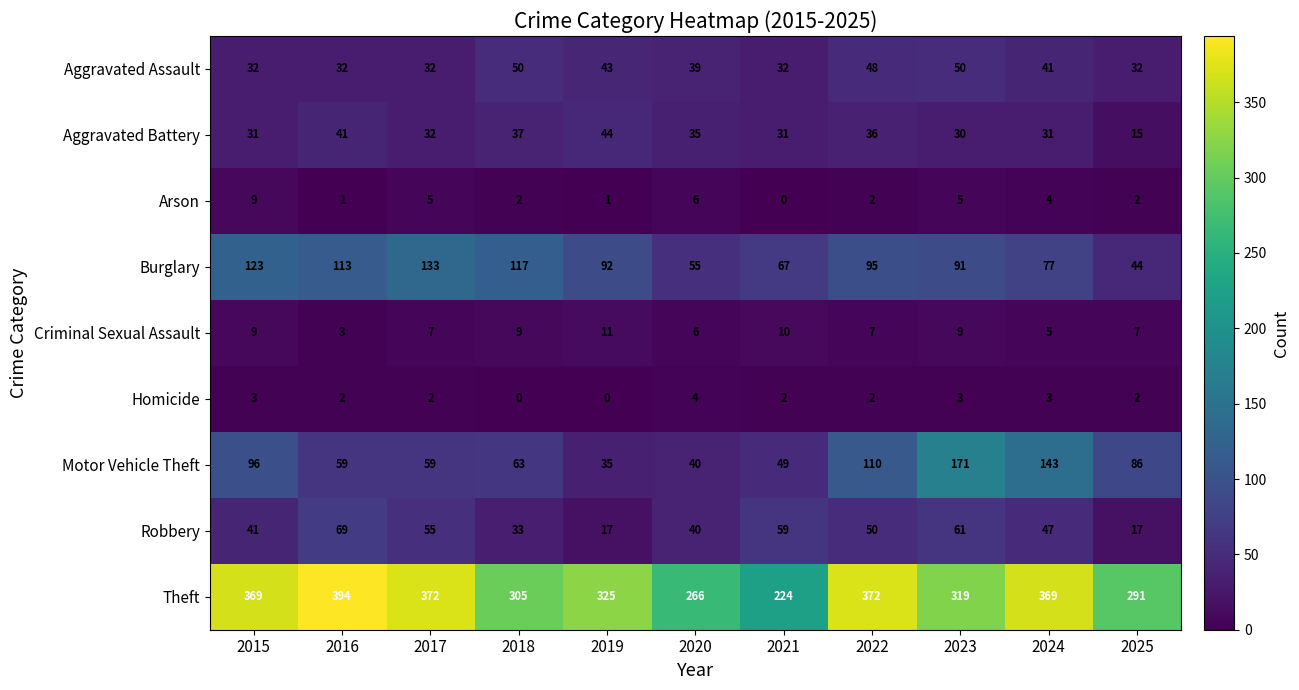

What is the difference between the Aggravated Assault values at 2016 and 2020?

7